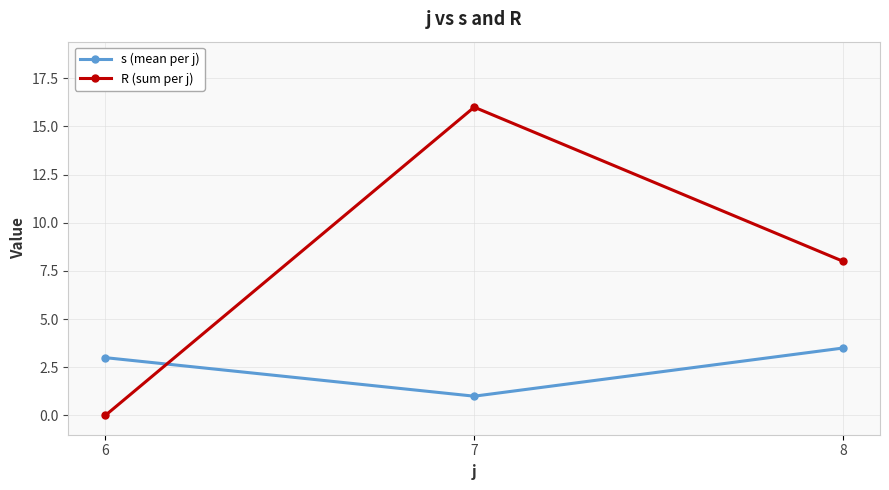

Does the chart display data point markers on the line(s)?

Yes